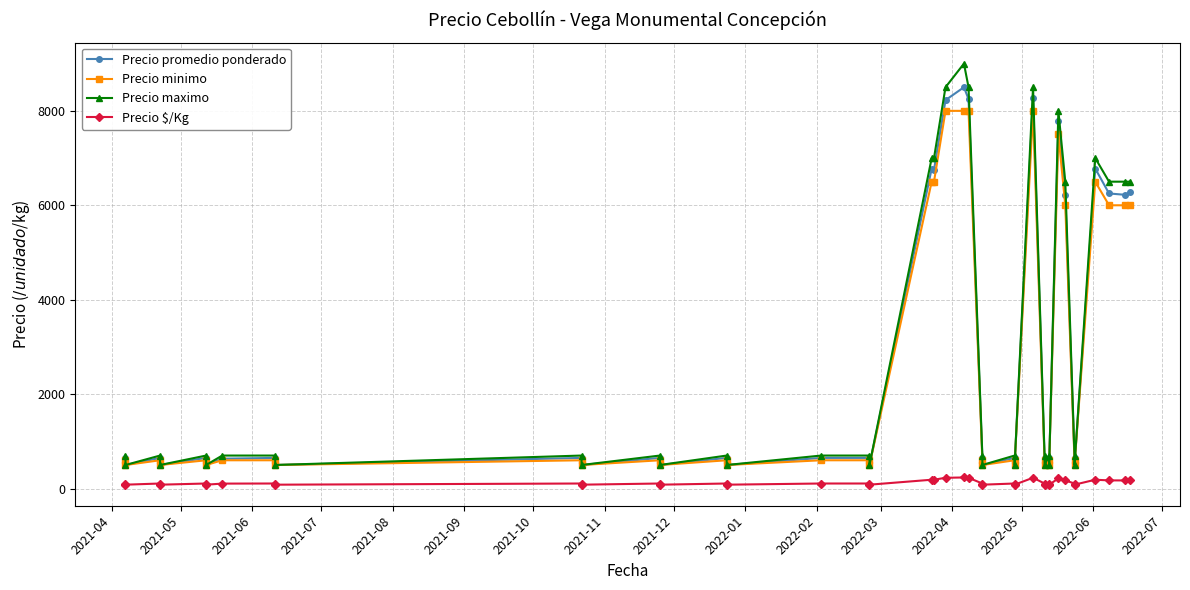

What is the value of the Precio maximo point at the 10th from the left?

700